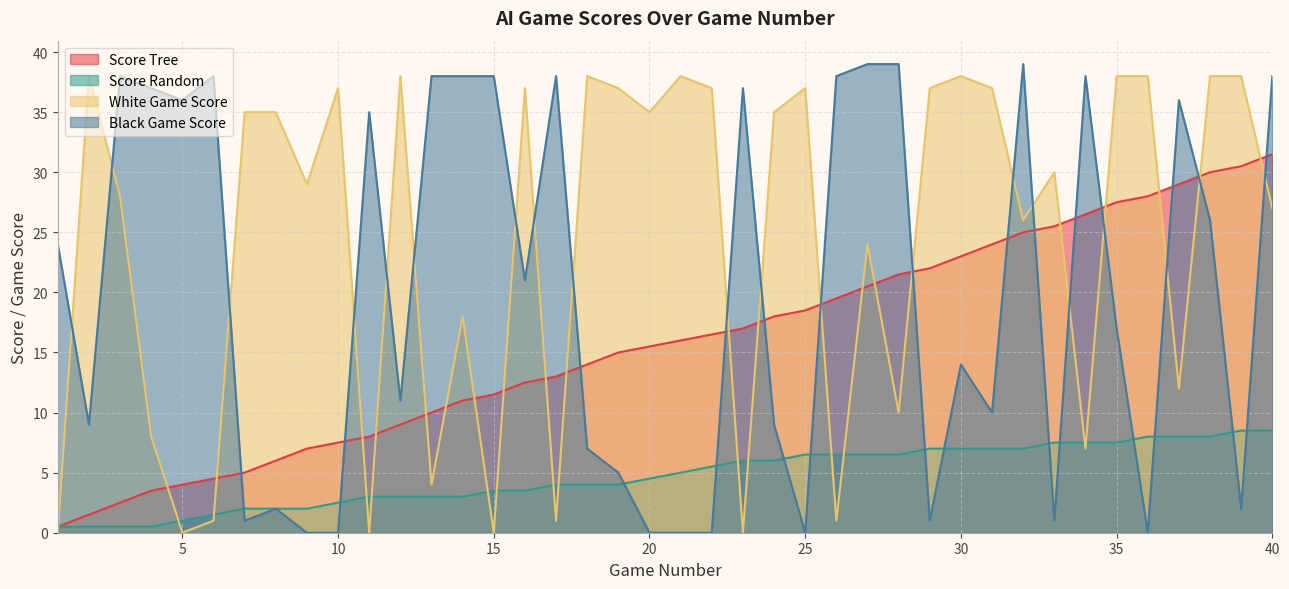

Where does the White Game Score series first go above 35?

2